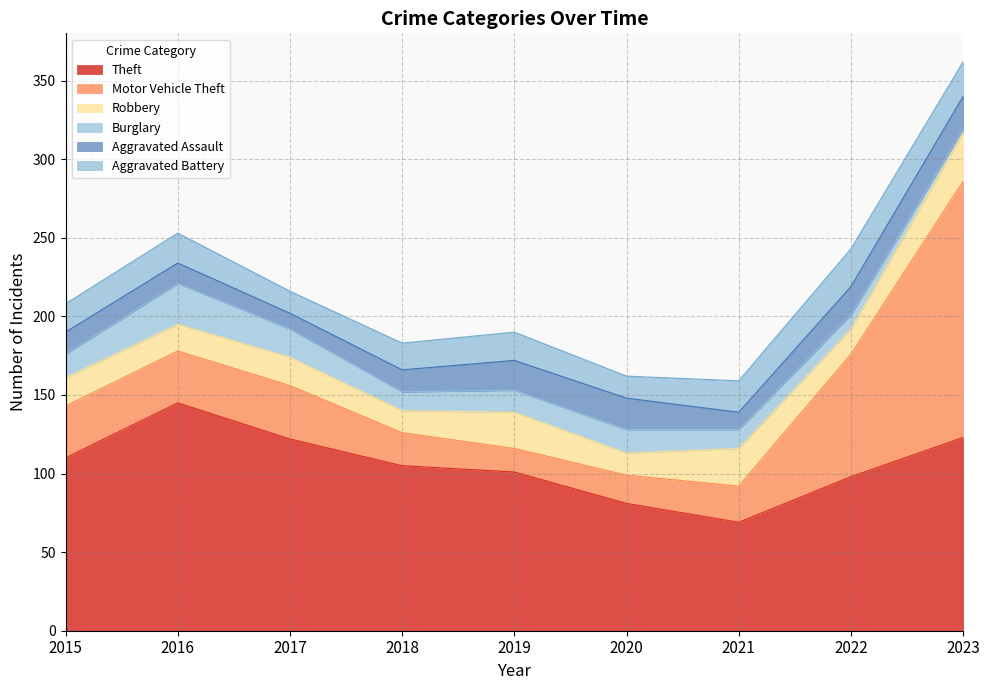

List the series in order of their peak value, highest first.

Motor Vehicle Theft, Theft, Robbery, Burglary, Aggravated Battery, Aggravated Assault